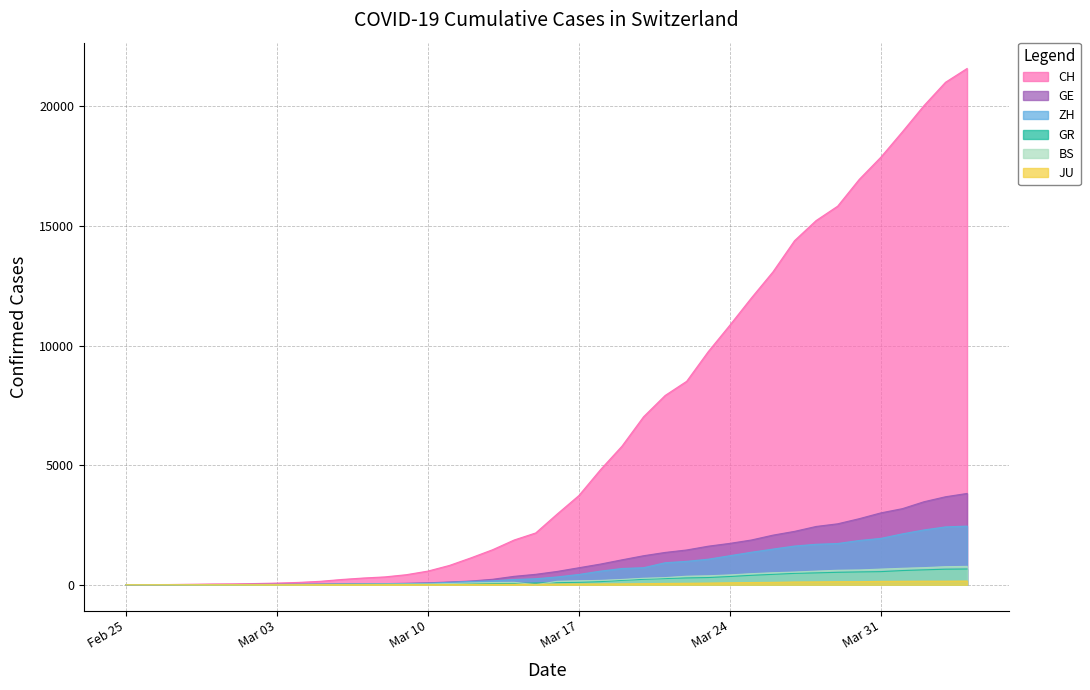

The value of CH at 2020-03-26 is 13081. True or false?

True